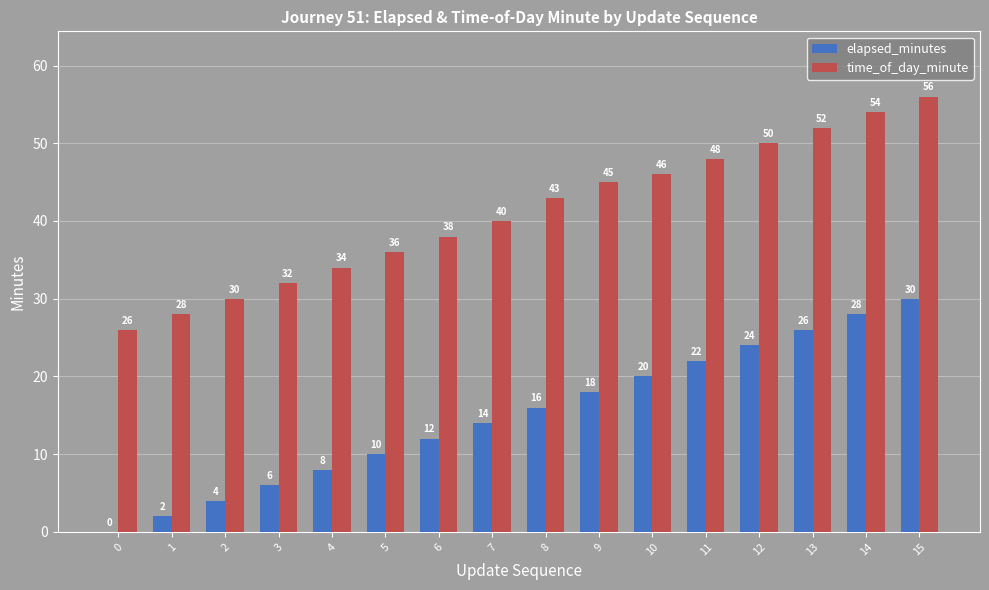

What is the sum of all time_of_day_minute values?

658